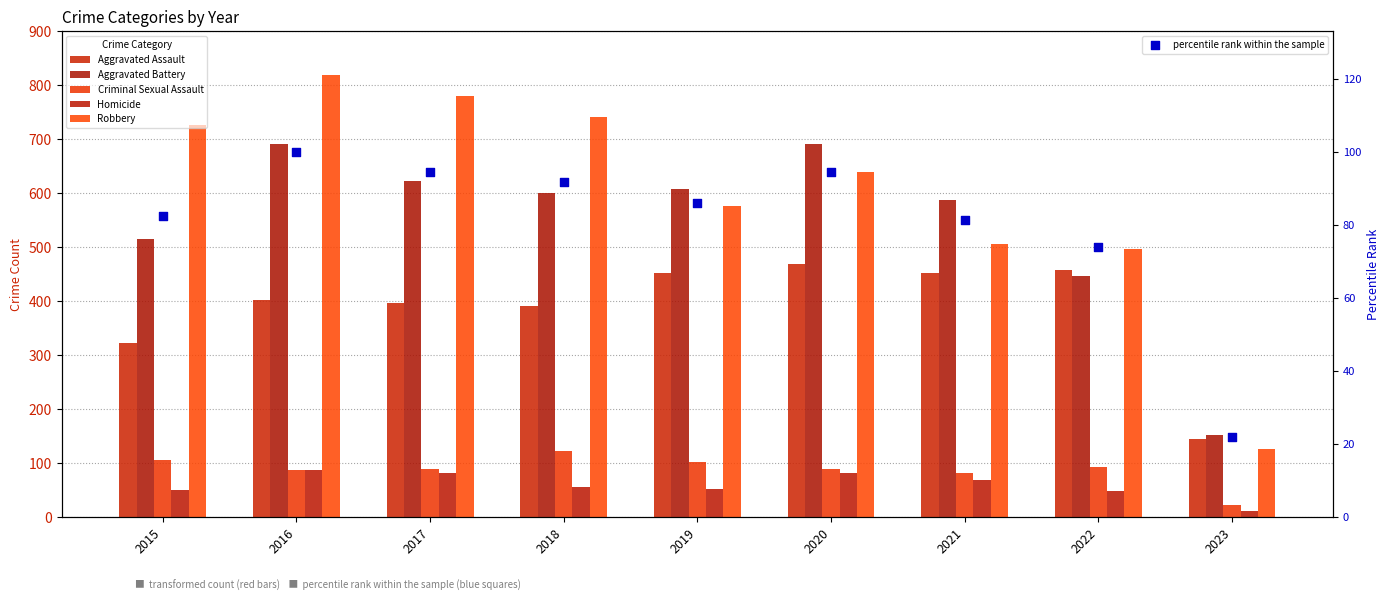

Which series contains the highest Y value?

Robbery